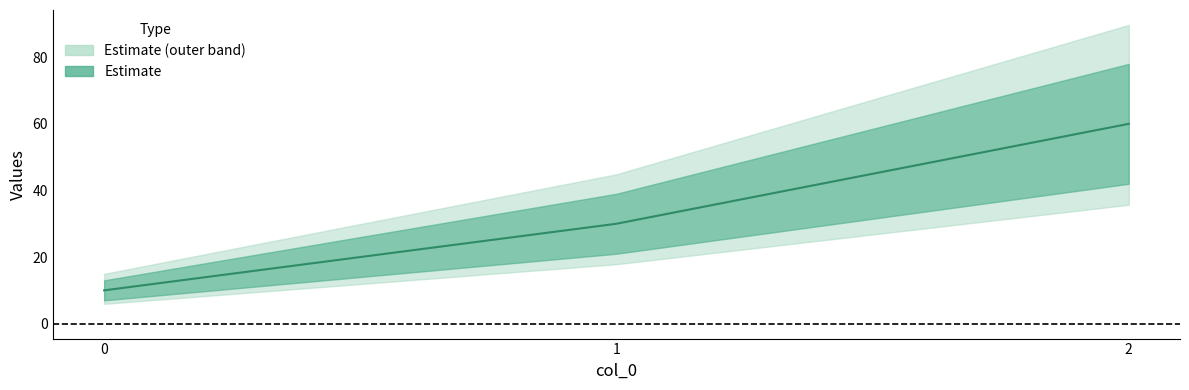

Which has a higher value, 1 or 0?

1